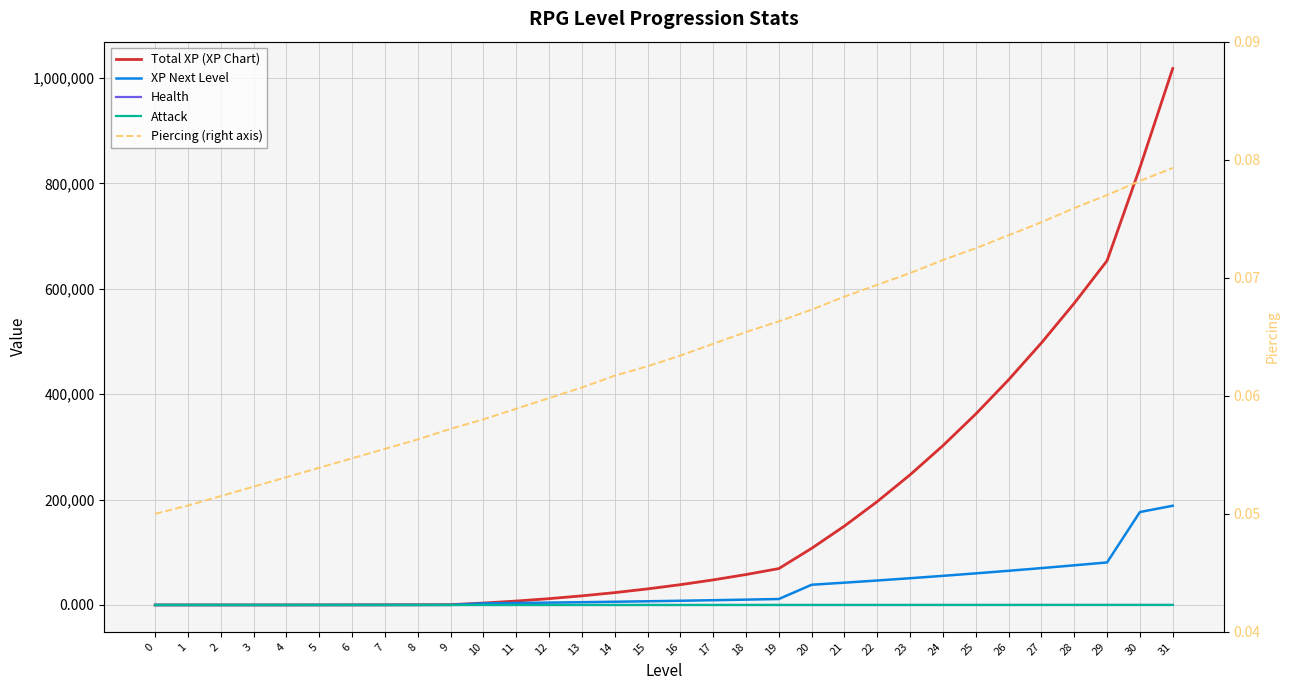

True or false: Attack and Health cross at least once.

False